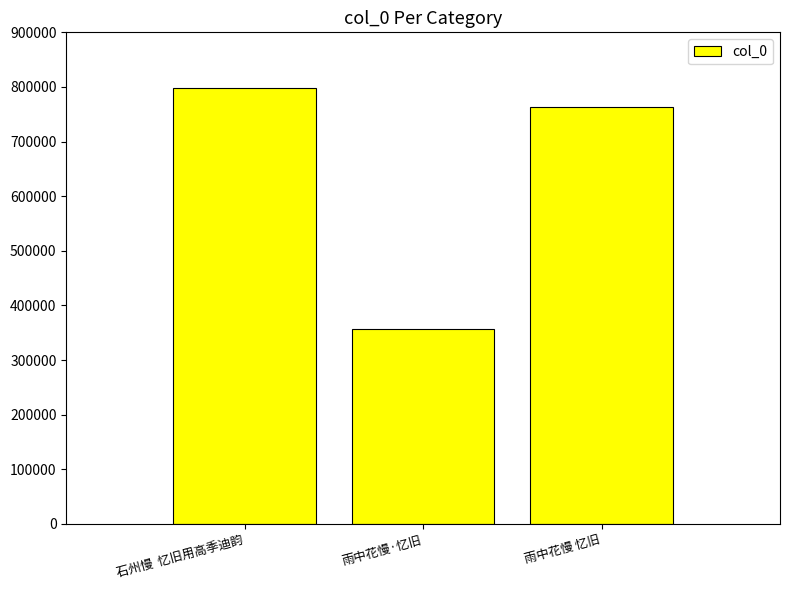

The chart shows a value of 218126 at 石州慢  忆旧用高季迪韵. True or false?

False